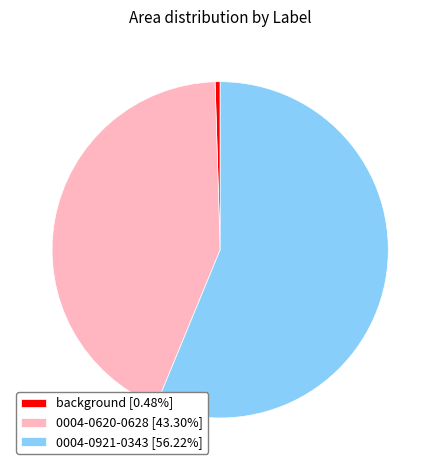

Is it true that 0004-0620-0628 is 28% of the pie?

False